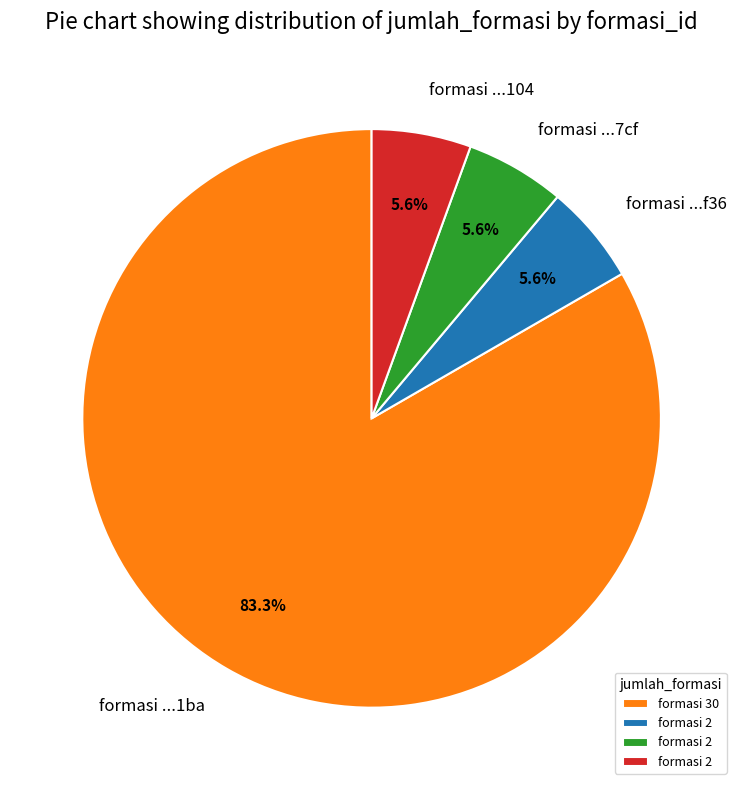

Count the number of slices in the pie.

4